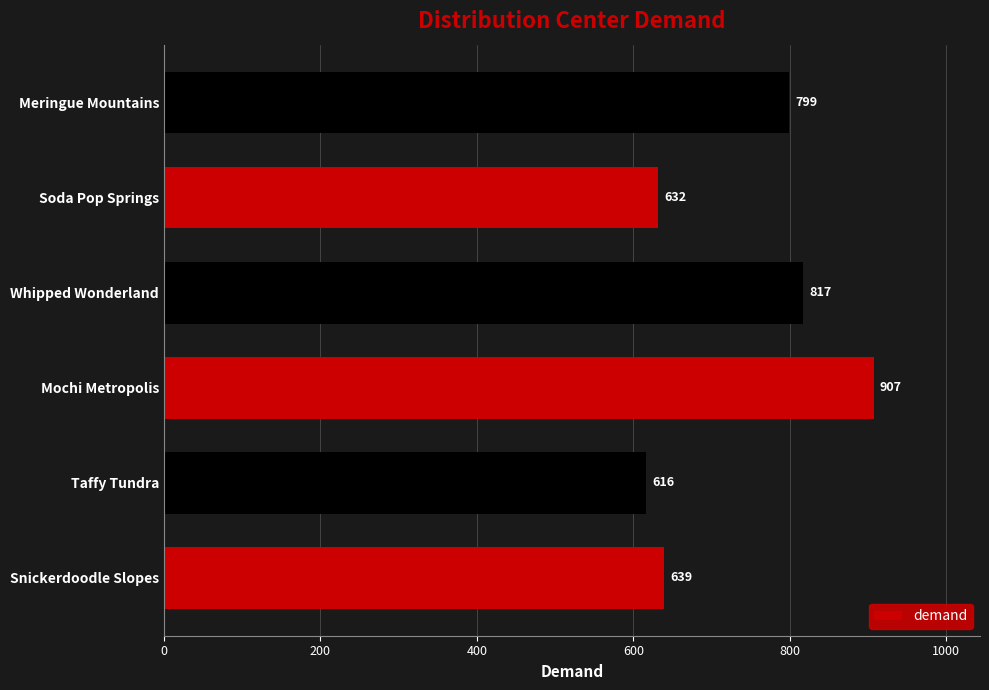

At which label is the value closest to 761?

Meringue Mountains